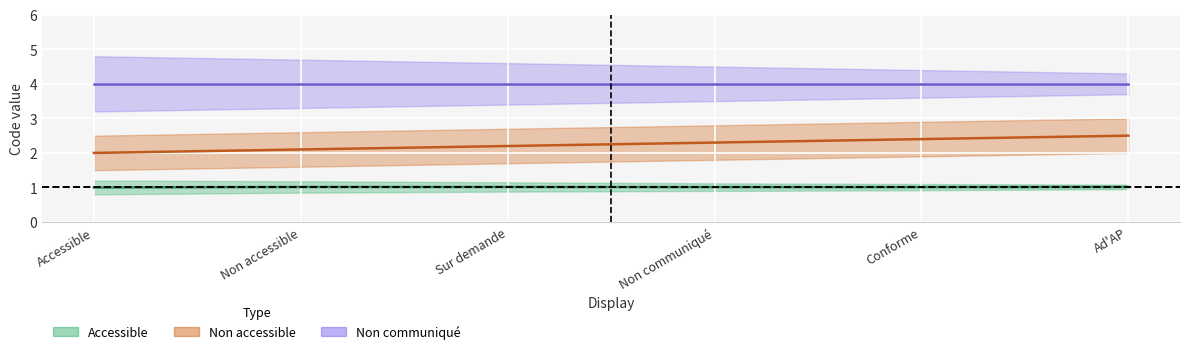

True or false: Accessible and Non accessible intersect in this chart.

False